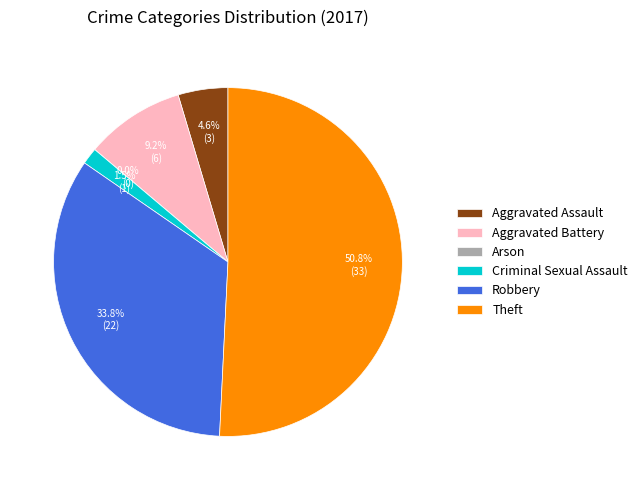

What is the largest slice in the pie chart?

Theft